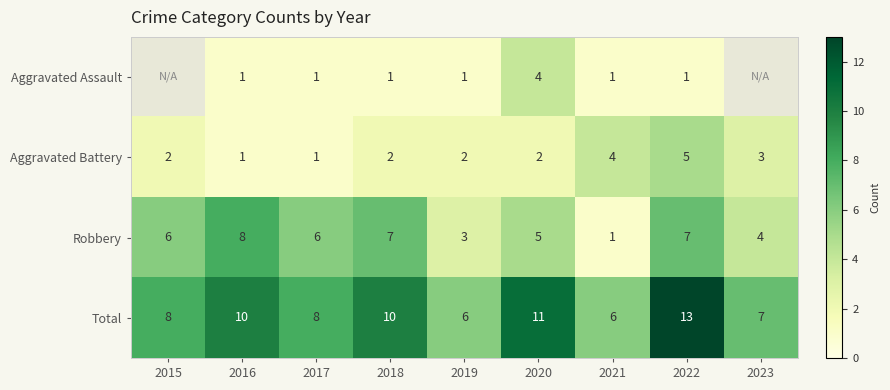

Which label corresponds to the smallest value in the chart?

2016